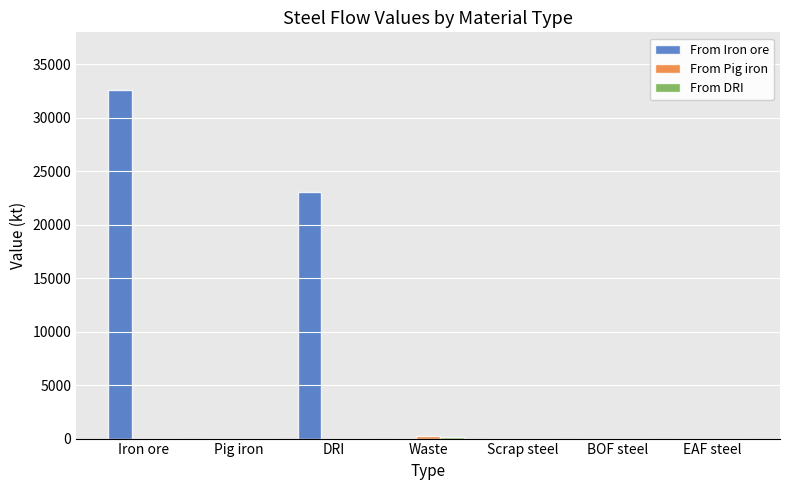

What is the sum of all From Iron ore values?

55727.2